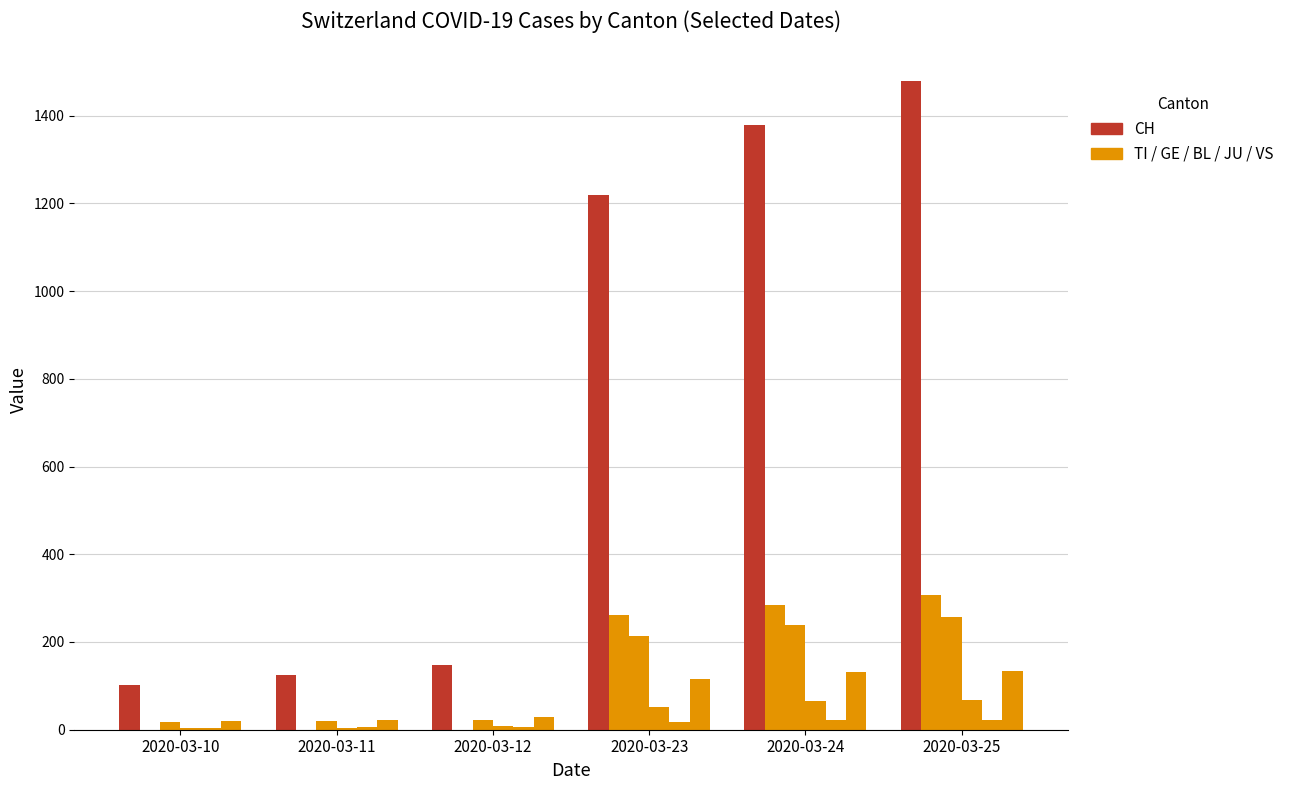

What is the spread (max minus min) of values at 2020-03-10?

103